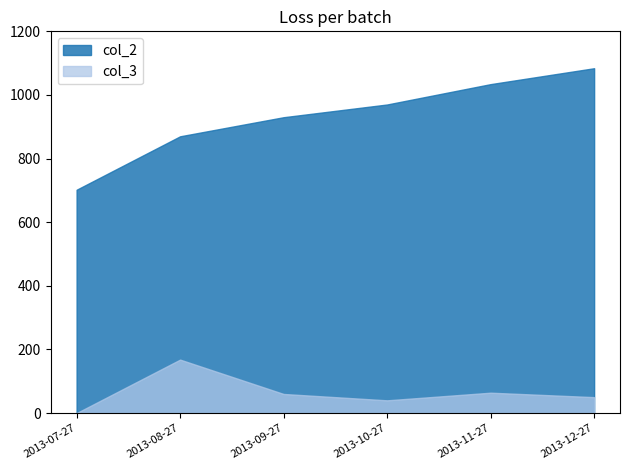

What is the greatest value displayed?

1084